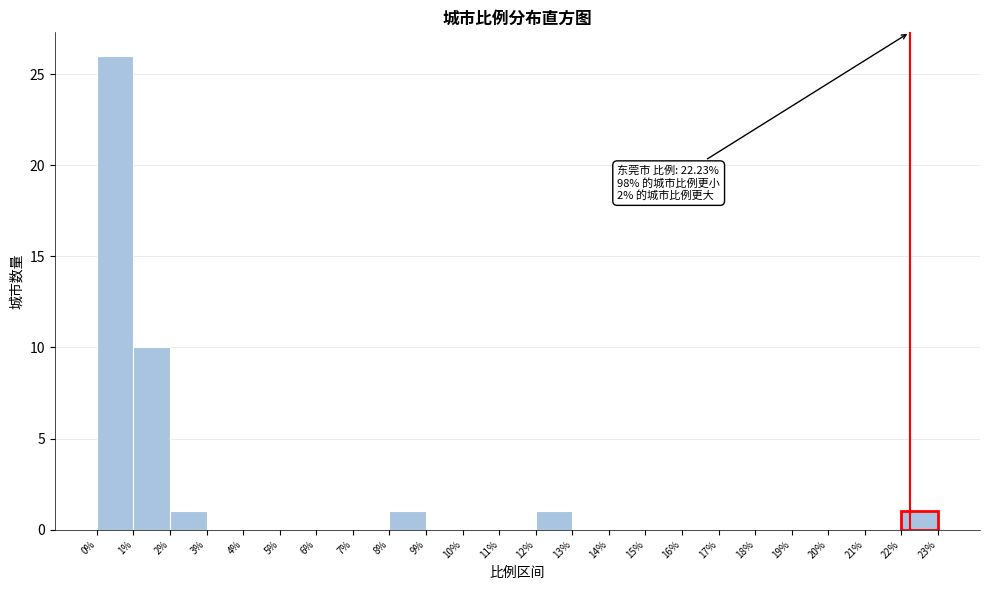

Over which range of the x-axis is the bar tallest?

0% to 1%